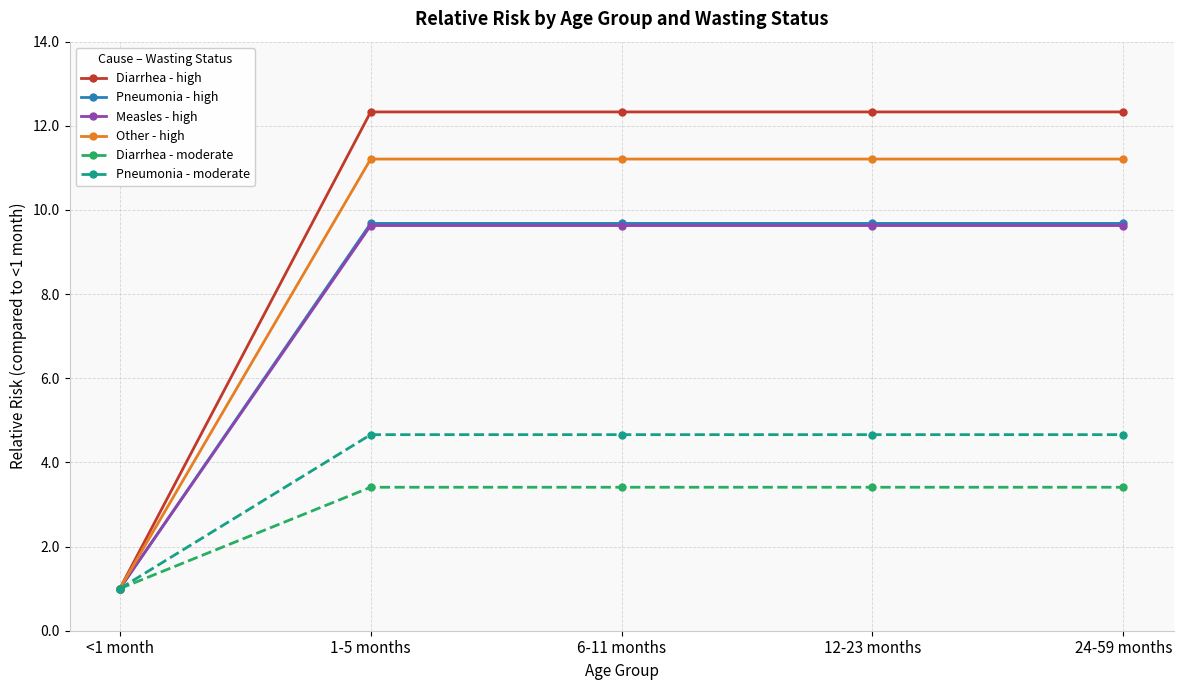

Is it true that Diarrhea - high equals 7.5 at 12-23 months?

False